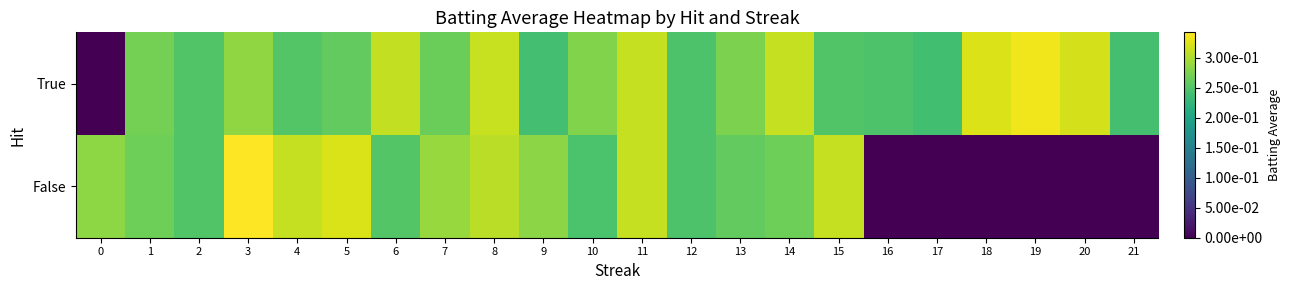

Reading left to right, list all the values displayed in this chart.

True: 0=0.0	1=0.3	2=0.2	3=0.3	4=0.3	5=0.3	6=0.3	7=0.3	8=0.3	9=0.2	10=0.3	11=0.3	12=0.2	13=0.3	14=0.3	15=0.2	16=0.2	17=0.2	18=0.3	19=0.3	20=0.3	21=0.2
False: 0=0.3	1=0.3	2=0.2	3=0.3	4=0.3	5=0.3	6=0.2	7=0.3	8=0.3	9=0.3	10=0.2	11=0.3	12=0.2	13=0.3	14=0.3	15=0.3	16=0.0	17=0.0	18=0.0	19=0.0	20=0.0	21=0.0